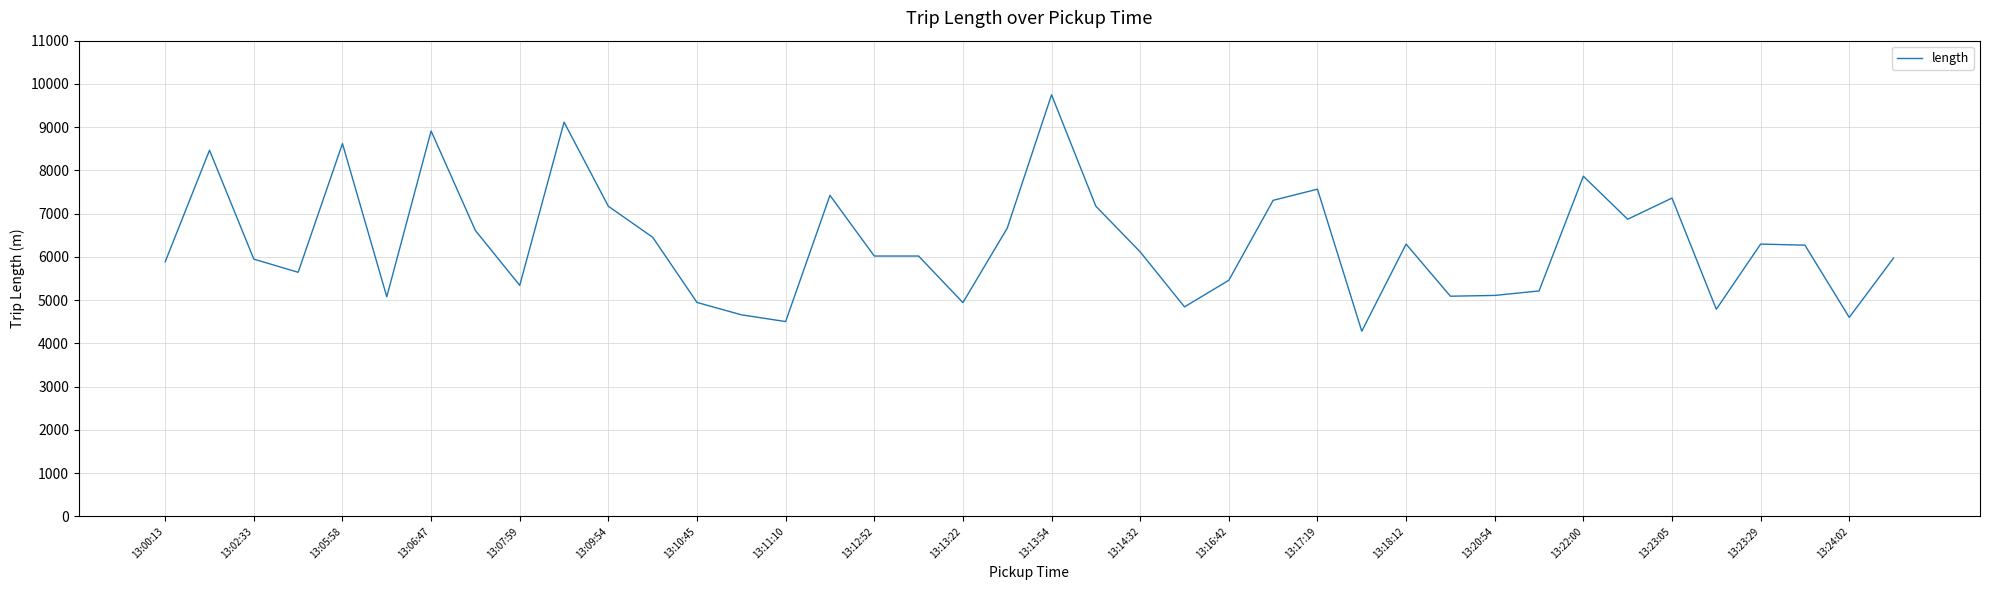

What is the difference between the maximum and minimum values?

5466.1